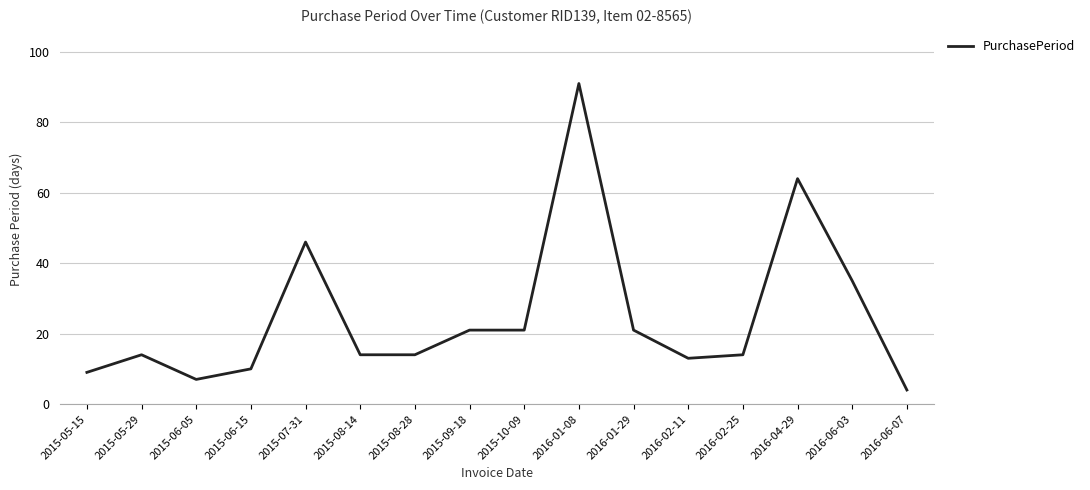

At which category does the chart reach its peak across all series?

2016-01-08